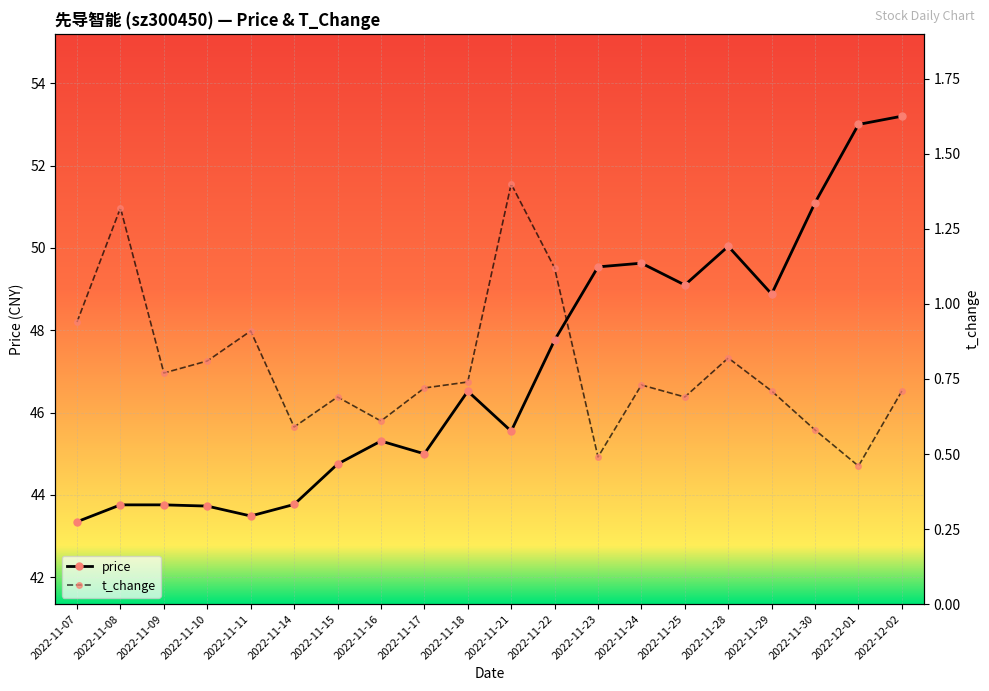

Reading left to right, what are all the values shown in this chart?

price: 2022-11-07=43.4	2022-11-08=43.8	2022-11-09=43.8	2022-11-10=43.7	2022-11-11=43.5	2022-11-14=43.8	2022-11-15=44.8	2022-11-16=45.3	2022-11-17=45.0	2022-11-18=46.5	2022-11-21=45.5	2022-11-22=47.8	2022-11-23=49.5	2022-11-24=49.6	2022-11-25=49.1	2022-11-28=50.0	2022-11-29=48.9	2022-11-30=51.1	2022-12-01=53.0	2022-12-02=53.2
t_change: 2022-11-07=0.9	2022-11-08=1.3	2022-11-09=0.8	2022-11-10=0.8	2022-11-11=0.9	2022-11-14=0.6	2022-11-15=0.7	2022-11-16=0.6	2022-11-17=0.7	2022-11-18=0.7	2022-11-21=1.4	2022-11-22=1.1	2022-11-23=0.5	2022-11-24=0.7	2022-11-25=0.7	2022-11-28=0.8	2022-11-29=0.7	2022-11-30=0.6	2022-12-01=0.5	2022-12-02=0.7